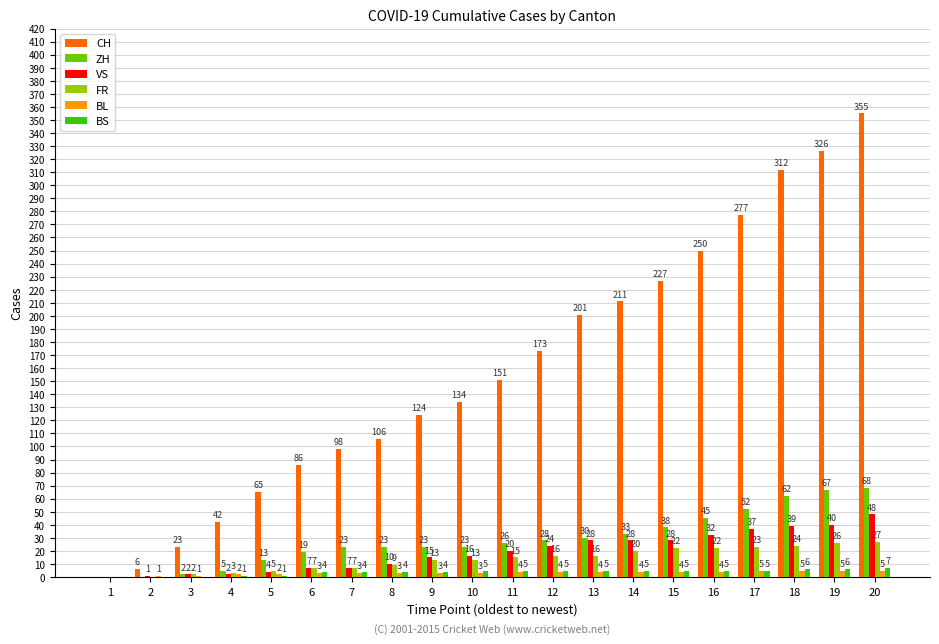

Where is ZH nearest to the value 34?

14